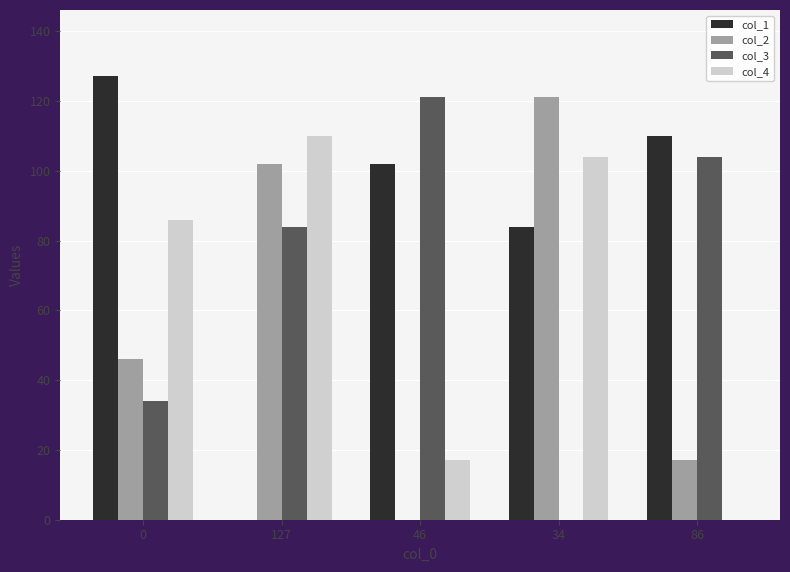

Which series changed the most between 0 and 34?

col_2